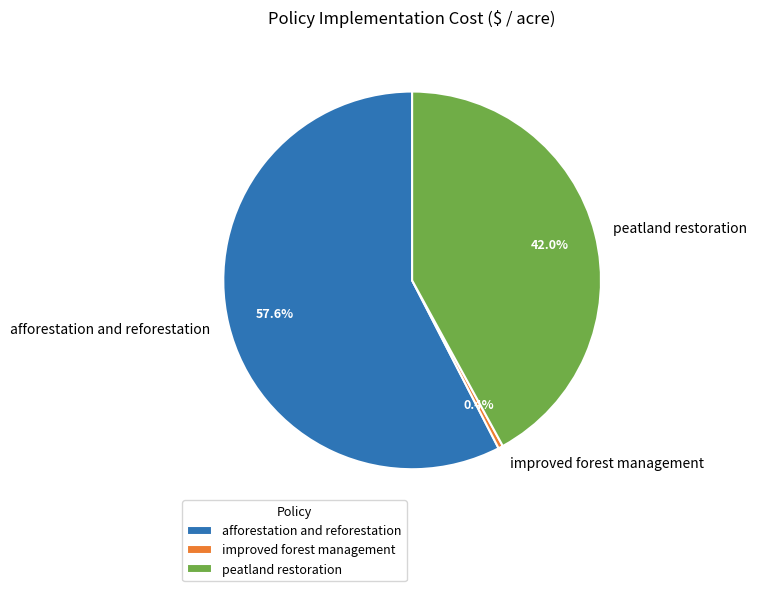

How many slices are in this pie chart?

3